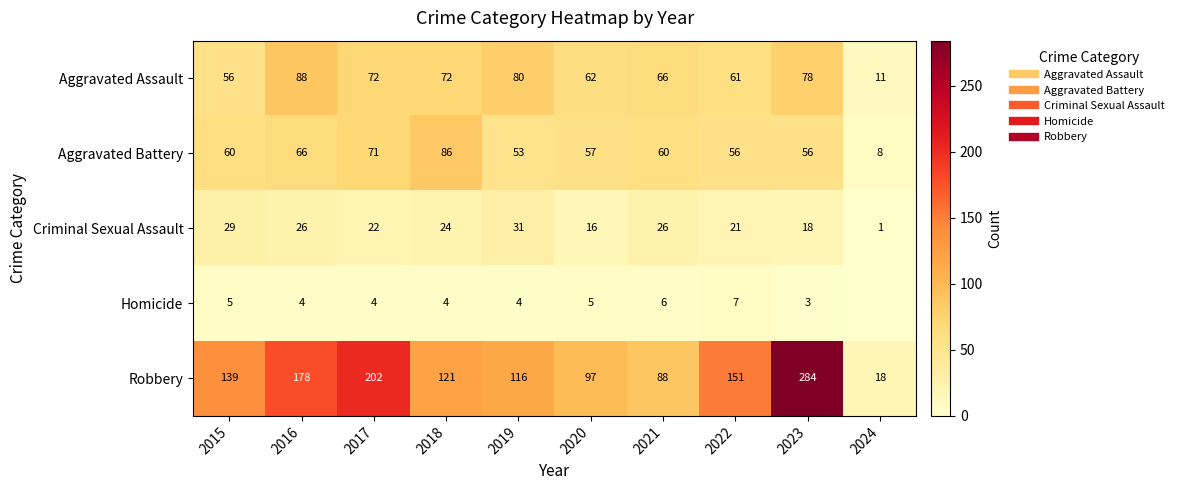

At which label does Criminal Sexual Assault first exceed 24?

2015